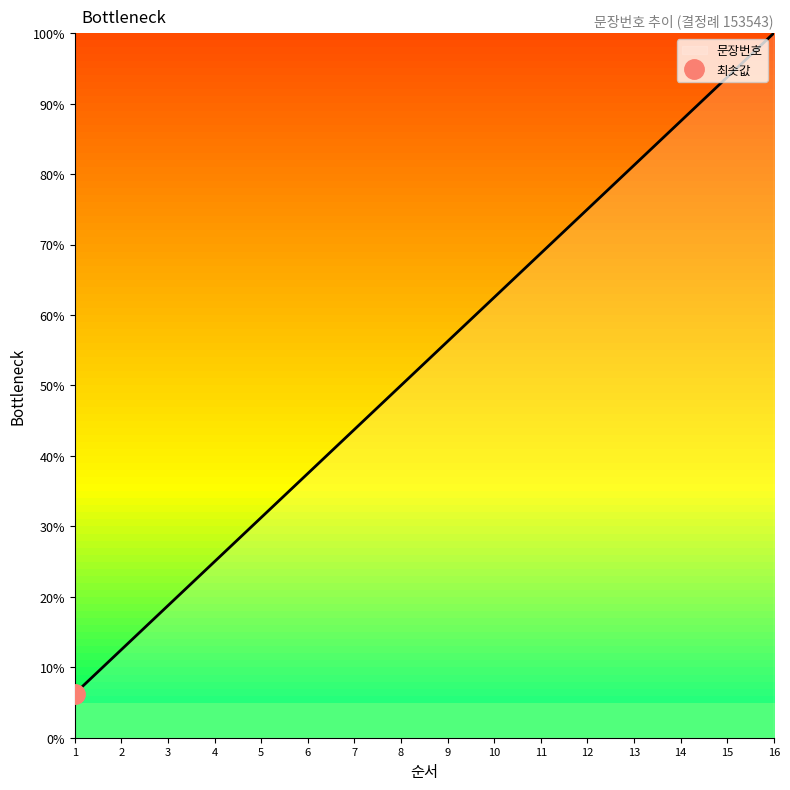

List the labels in order of value, smallest first.

1, 2, 3, 4, 5, 6, 7, 8, 9, 10, 11, 12, 13, 14, 15, 16